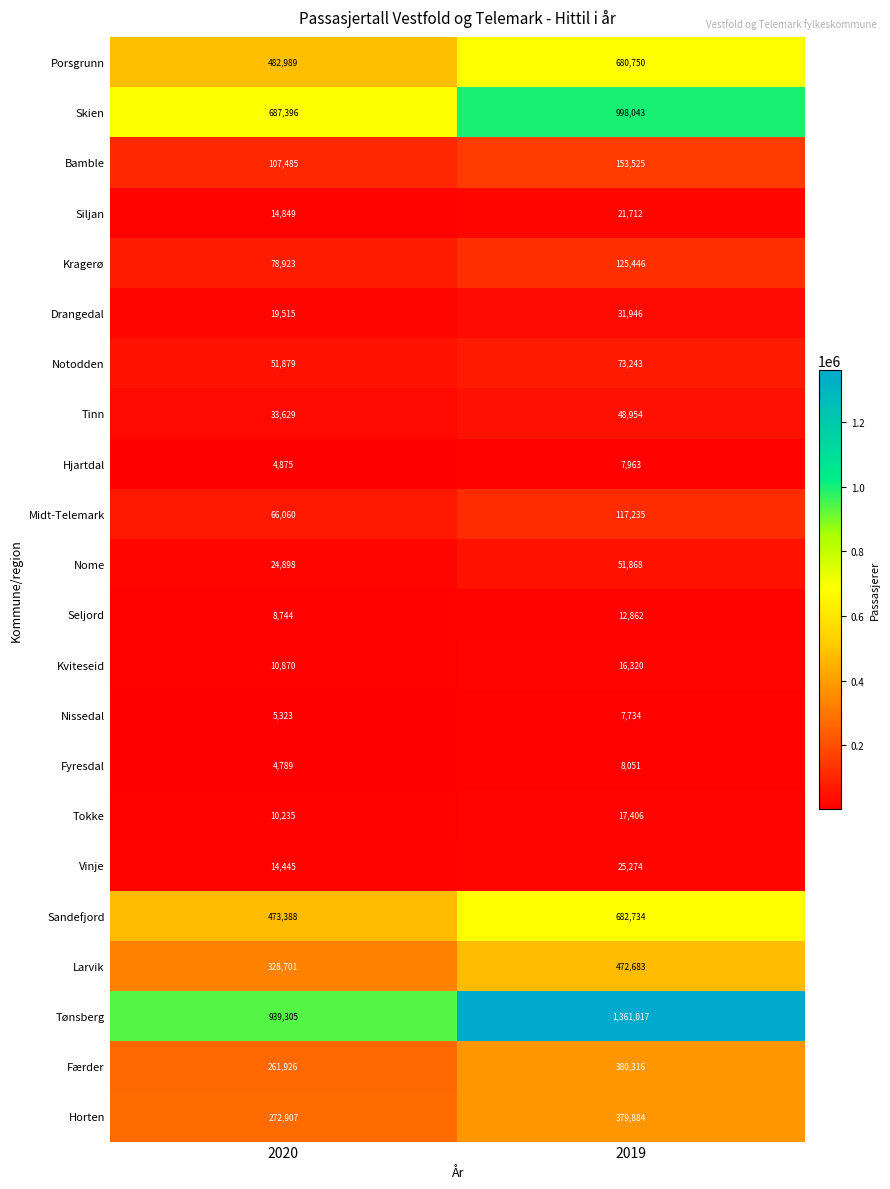

What is the average value of the Hjartdal series?

6419